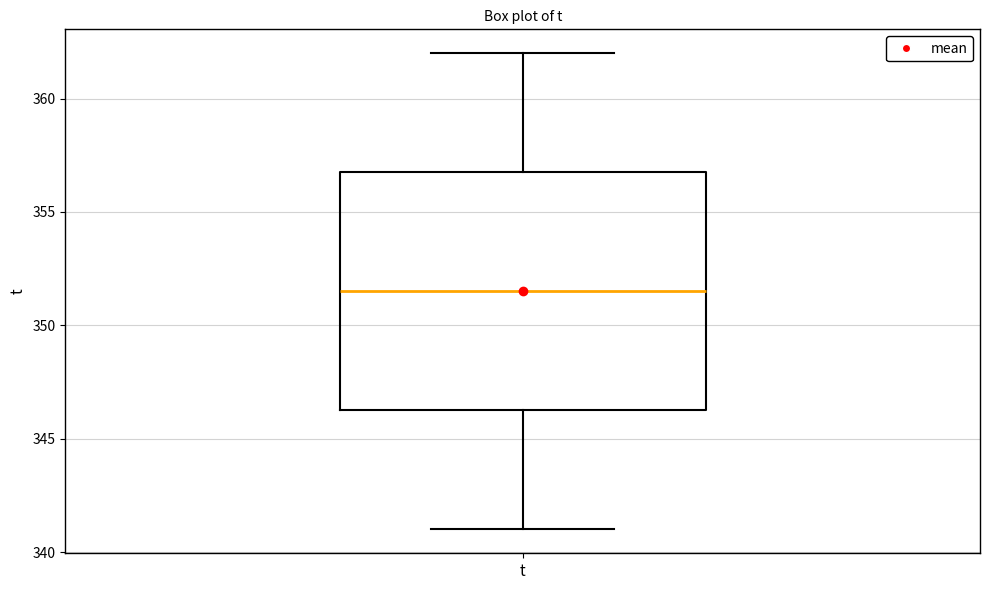

Read this box plot against the y-axis: the position of the median line, the range covered by the box, and the ends of both whiskers. The values are not printed on the chart, so give them approximately, as read against the axis.

median 351.5, box 346.5 to 357.0, whiskers 341.0 to 362.0